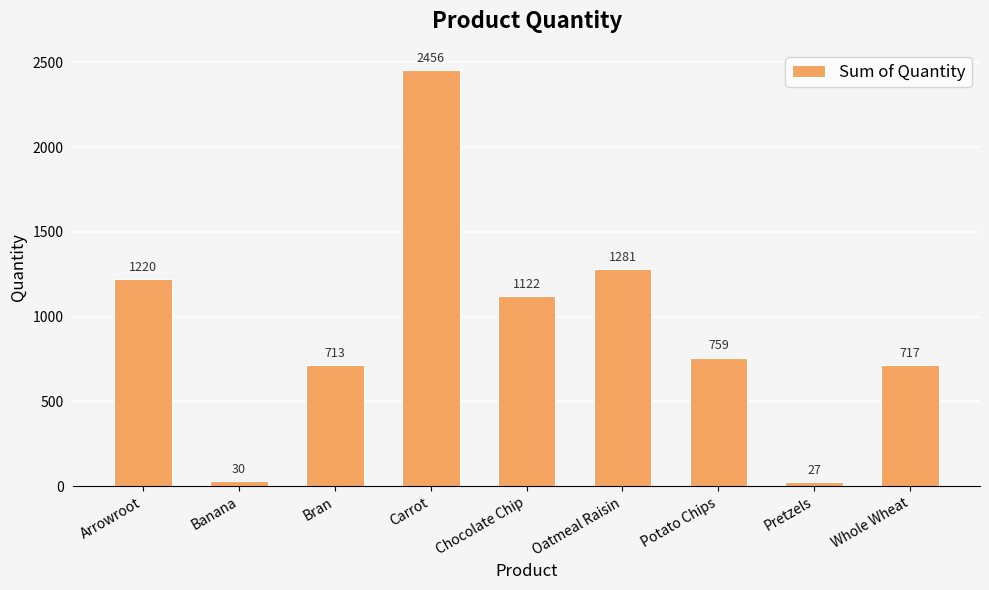

What is the value of the 4th bar from the left?

2456